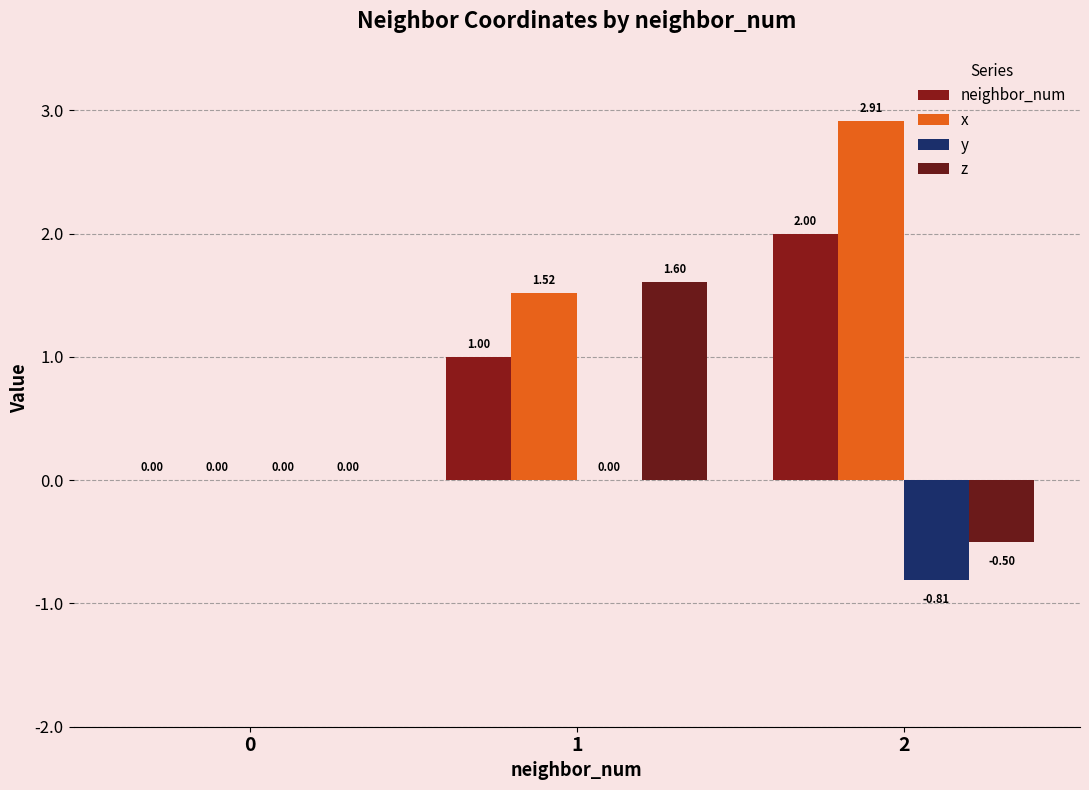

Which series has the largest total across all categories?

x